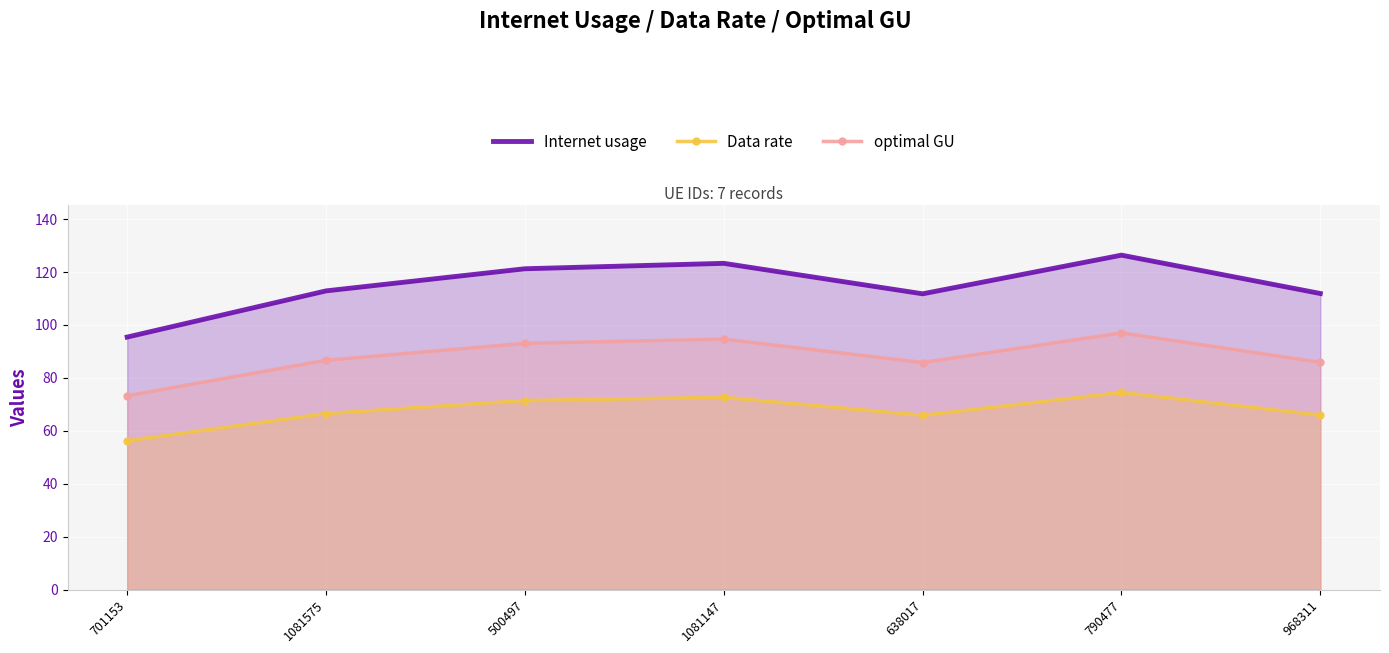

At which label does Data rate first exceed 66?

1081575